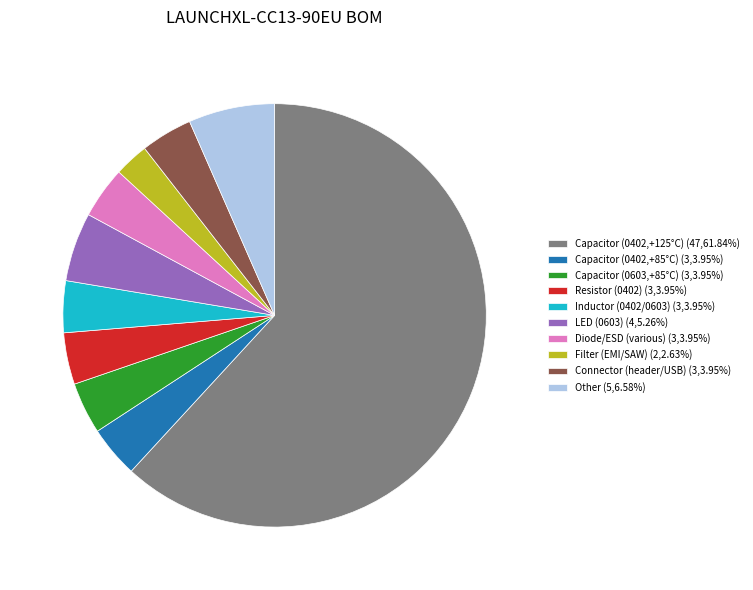

Do Resistor (0402) (3,3.95%) and Connector (header/USB) (3,3.95%) together represent more than half of the pie?

No